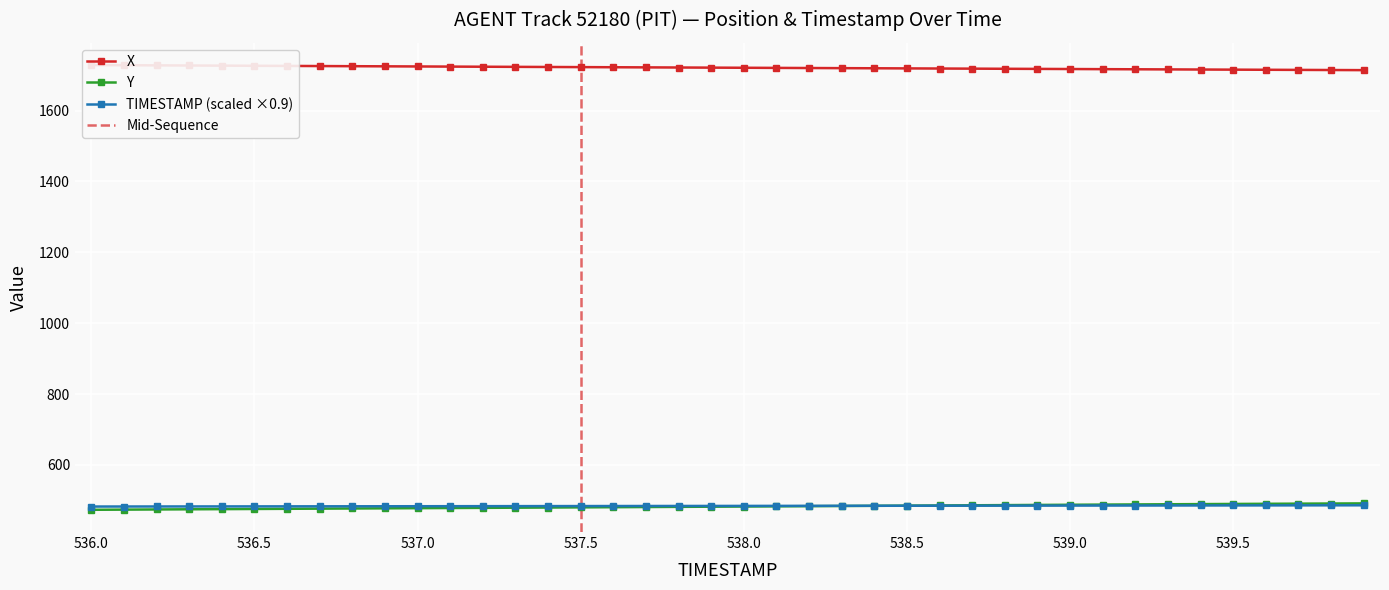

Is the value of X at 538.2 greater than the value of Y at 536.3?

Yes